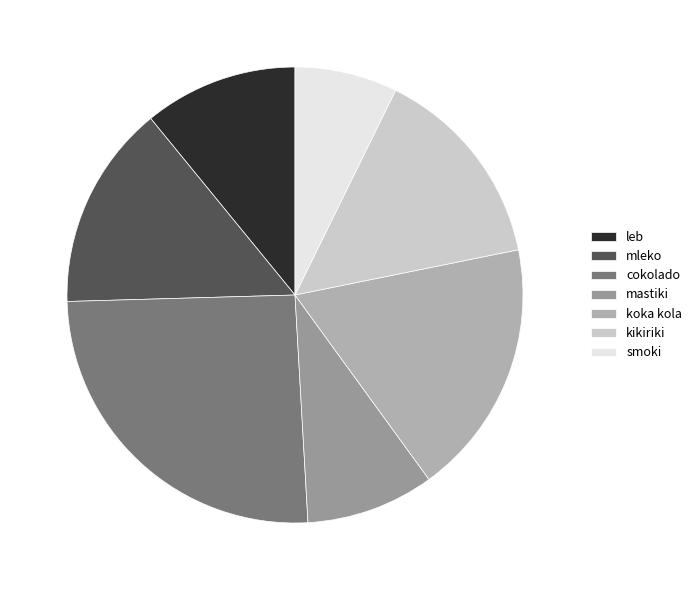

Is there any slice that represents more than half of the pie?

No